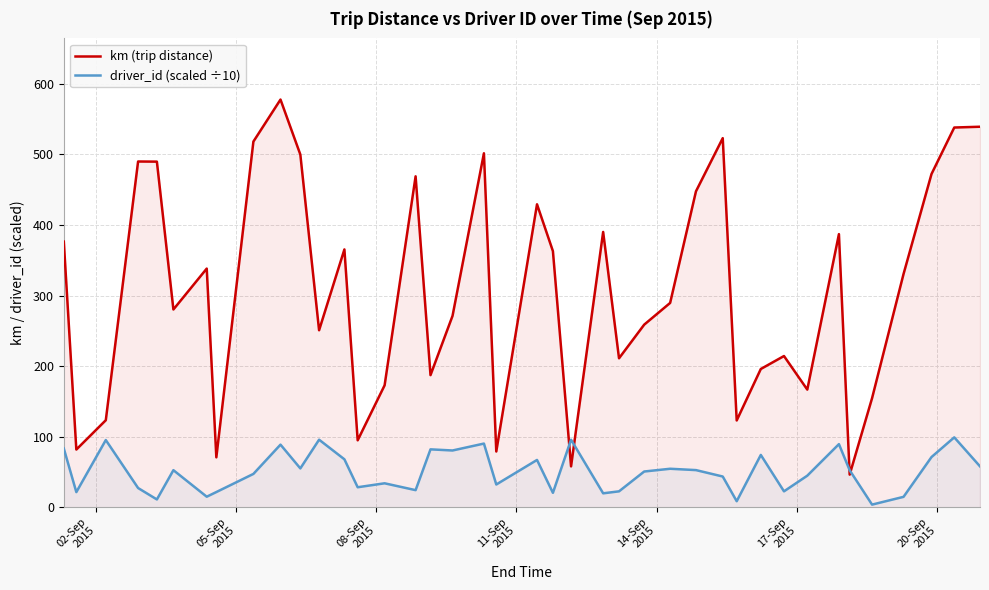

Which series has the largest total across all categories?

km (trip distance)